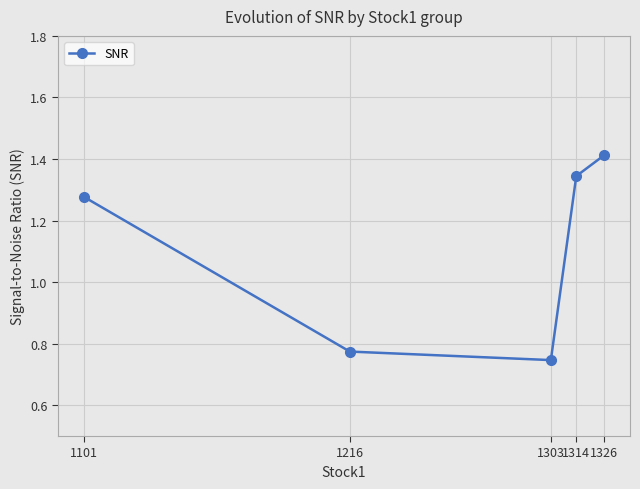

Count the number of values greater than 1.

3